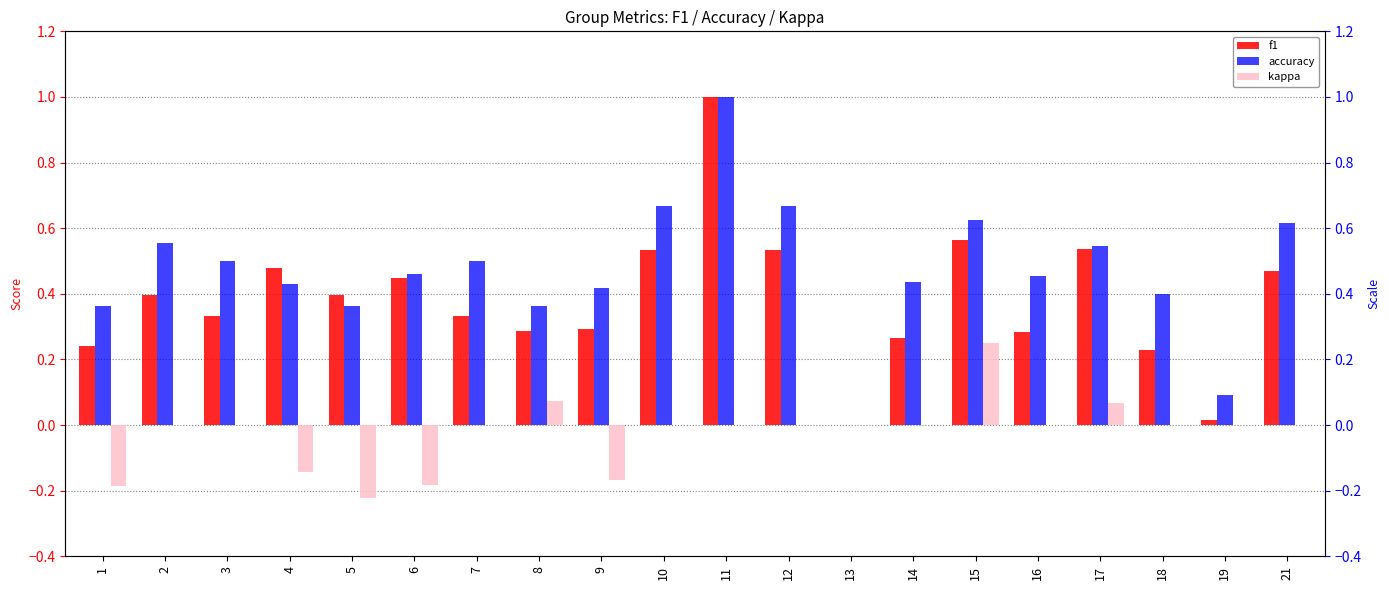

Which series changed the most between 9 and 11?

f1